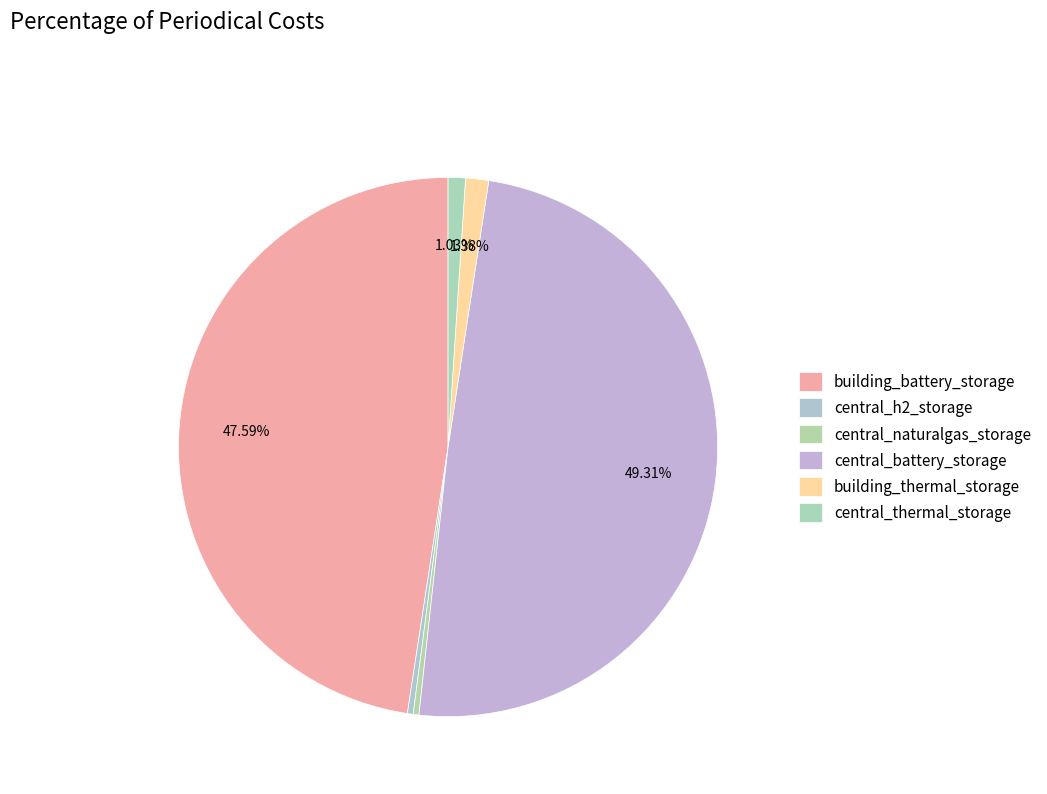

What percentage is the building_thermal_storage slice, to the nearest percent?

1%